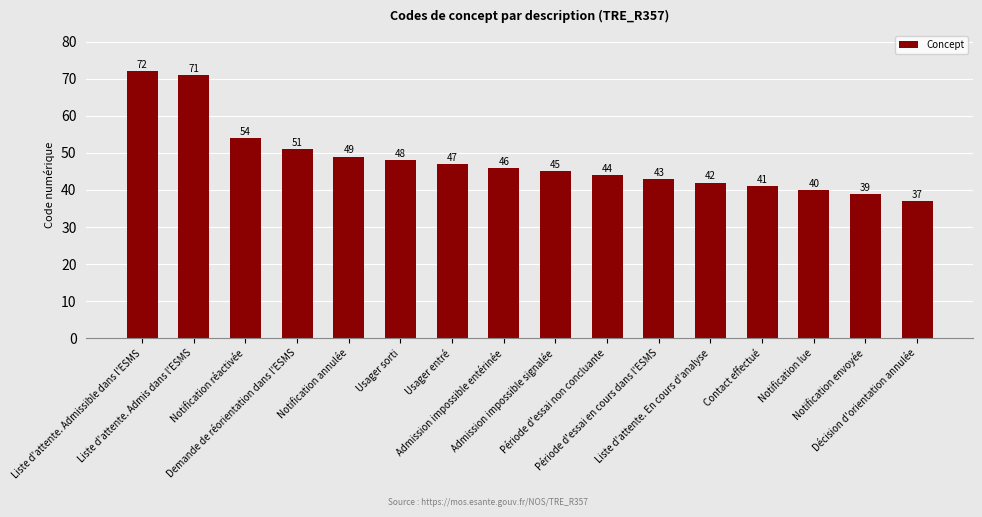

What is the value of the 4th bar from the left?

51